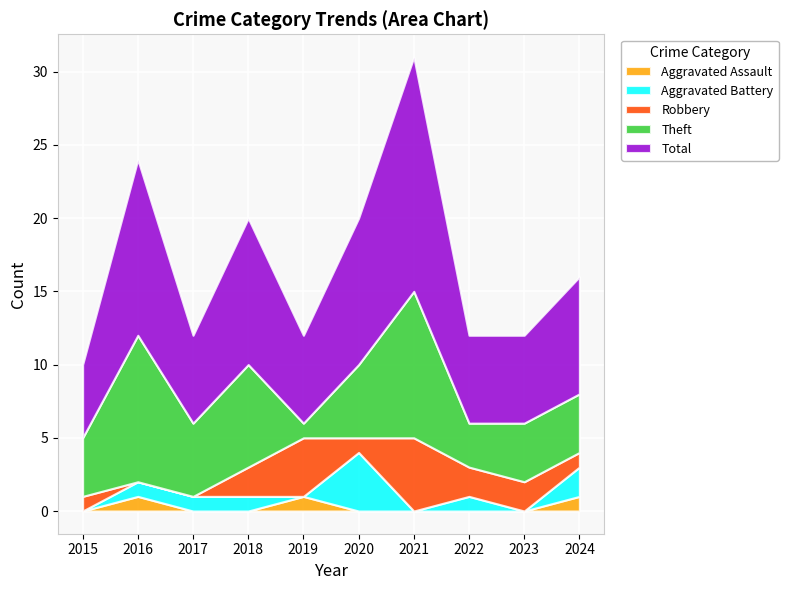

List the series in order of their peak value, highest first.

Total, Theft, Robbery, Aggravated Battery, Aggravated Assault